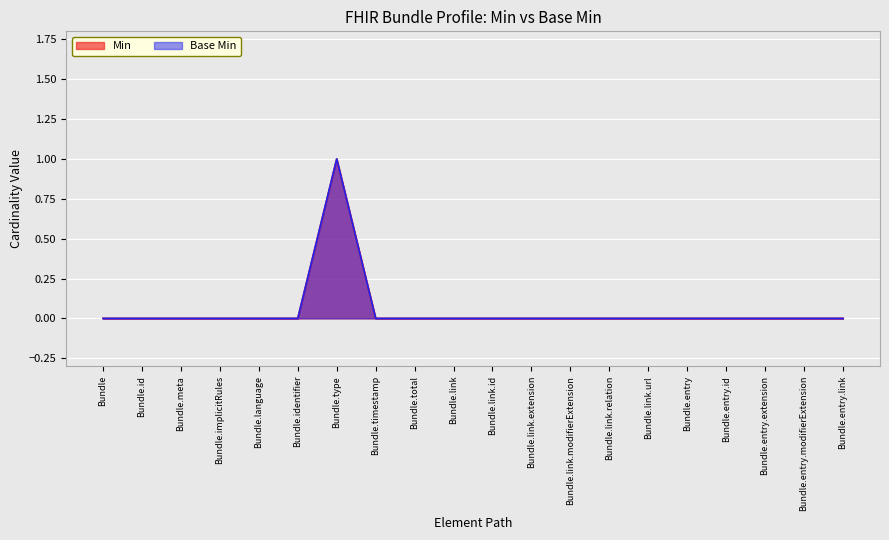

Between Bundle.language and Bundle.id, which is larger?

Bundle.language